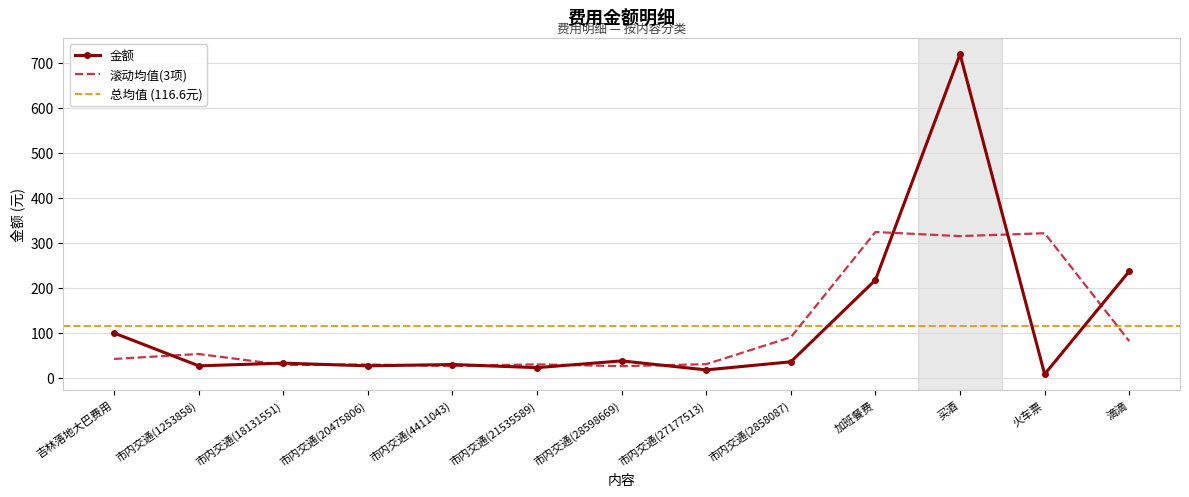

What is the minimum value shown in the chart?

8.5